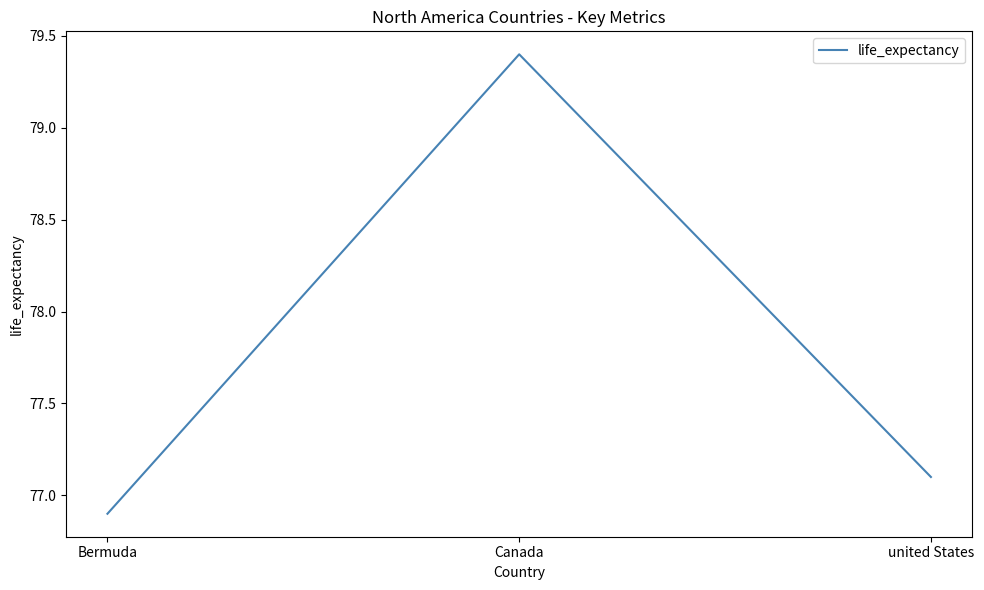

Is it true that the value at united States is 77.1?

True